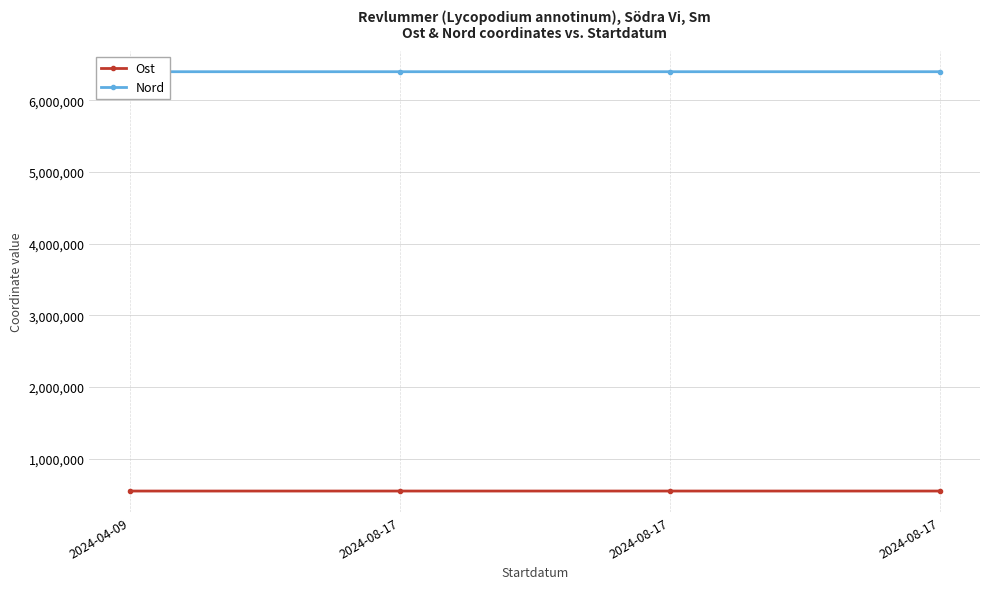

True or false: Nord and Ost intersect in this chart.

False